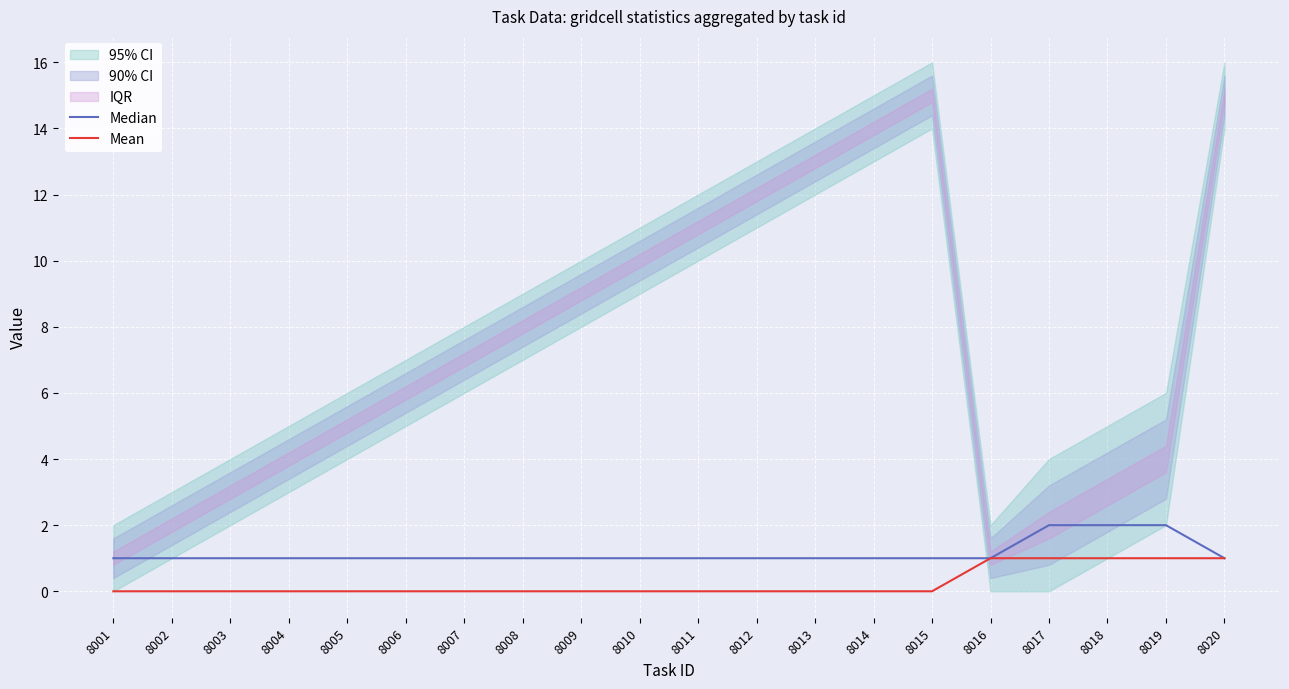

Is the value of Mean at 8009 greater than the value of Median at 8017?

No